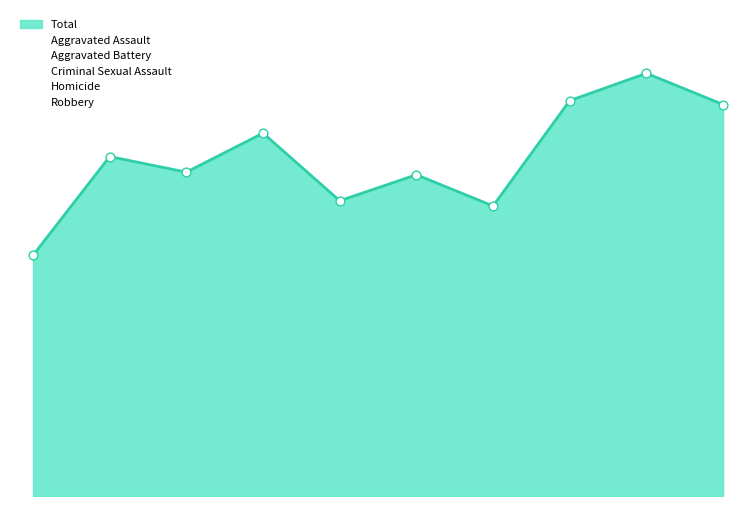

Is the value of Aggravated Battery at 2015 greater than the value of Aggravated Assault at 2018?

No